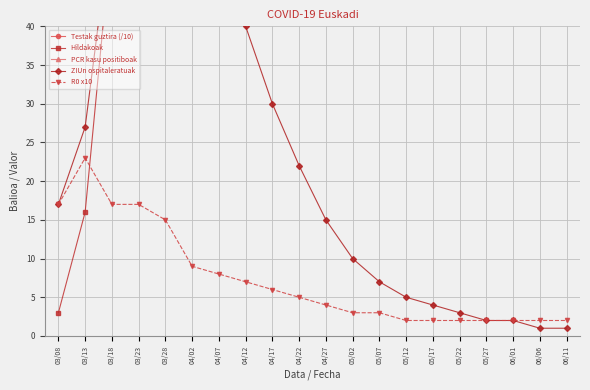

What value does the Testak guztira (/10) series have at 06/01?

9700.0